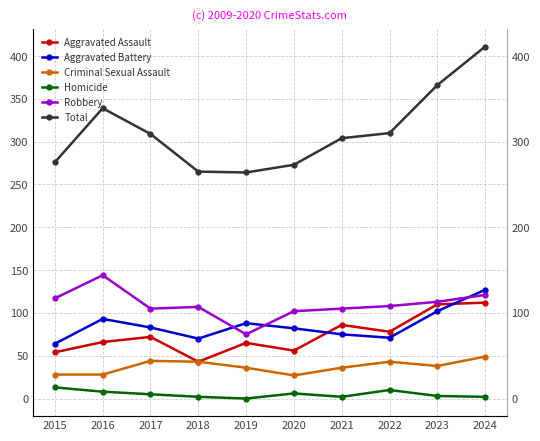

Reading left to right, extract all data points from this chart.

Aggravated Assault: 54	66	72	43	65	56	86	78	110	112
Aggravated Battery: 64	93	83	70	88	82	75	71	102	127
Criminal Sexual Assault: 28	28	44	43	36	27	36	43	38	49
Homicide: 13	8	5	2	0	6	2	10	3	2
Robbery: 117	144	105	107	75	102	105	108	113	121
Total: 276	339	309	265	264	273	304	310	366	411